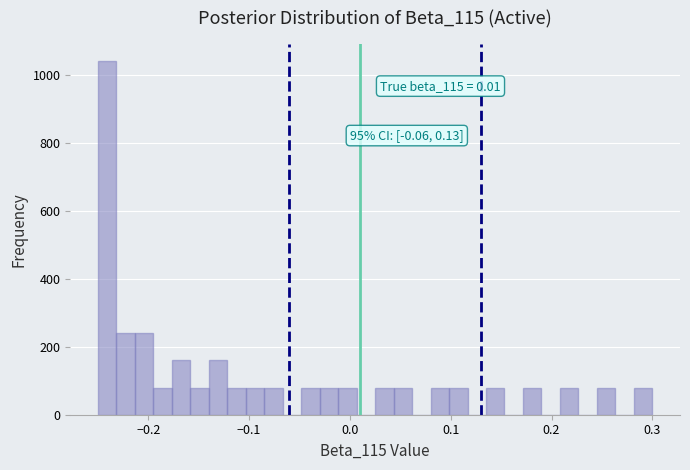

Around what value on the x-axis is the tallest bar? Give the approximate position of its centre, as read against the axis.

-0.24